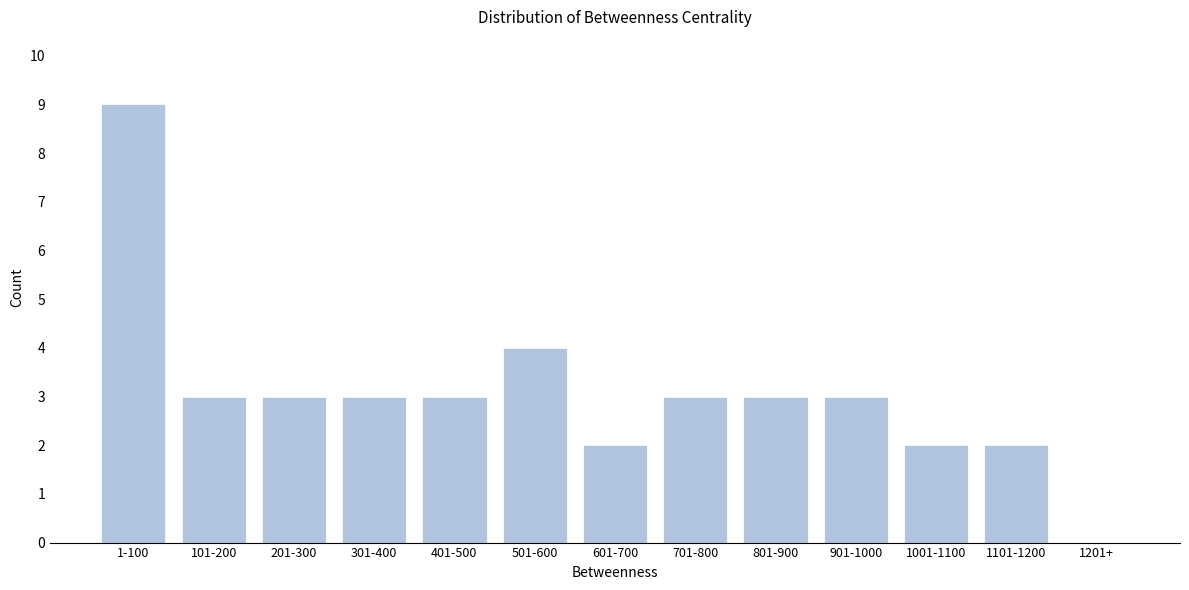

Reading left to right, transcribe all the data shown in this chart.

1-100=9	101-200=3	201-300=3	301-400=3	401-500=3	501-600=4	601-700=2	701-800=3	801-900=3	901-1000=3	1001-1100=2	1101-1200=2	1201+=0